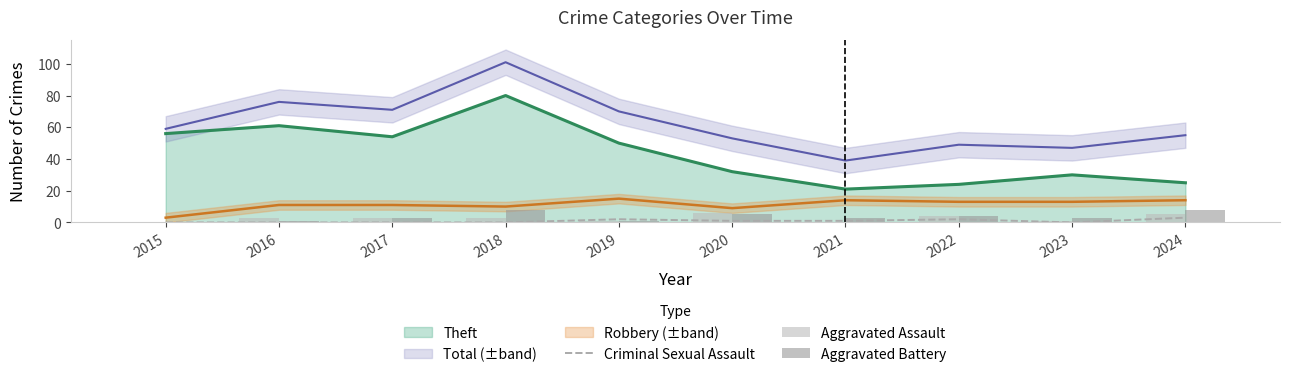

True or false: Criminal Sexual Assault has a value of 0 at 2017.

True